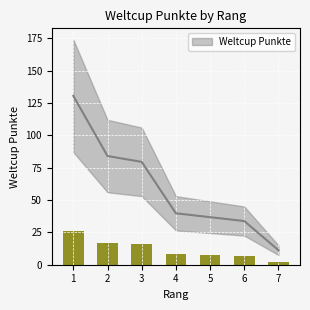

At which label does the data first exceed 39?

1